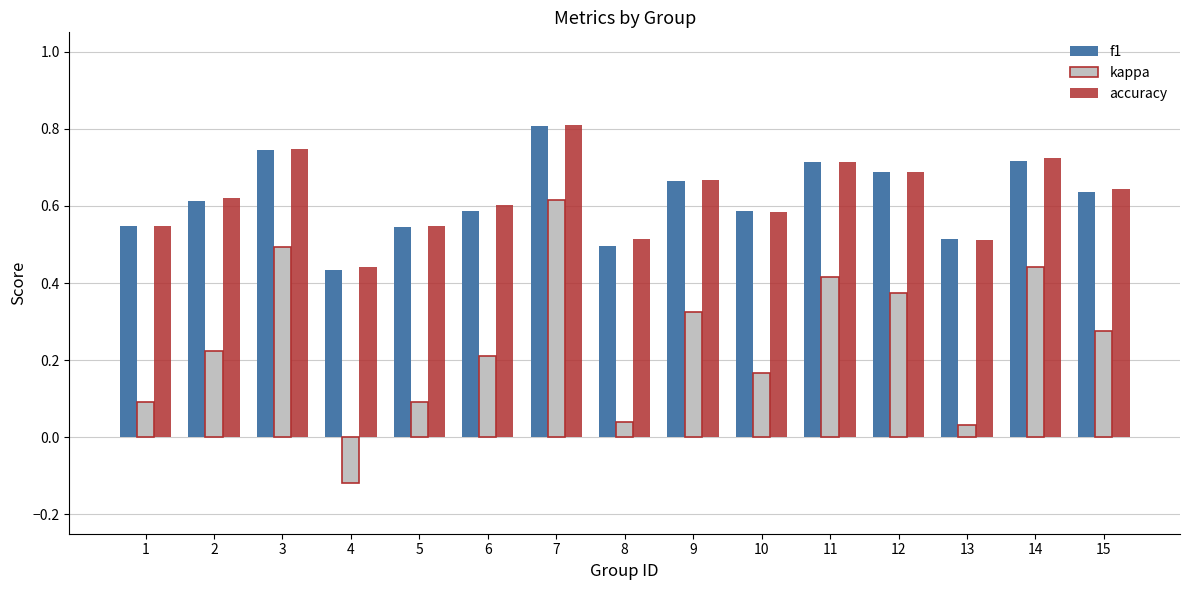

Read the kappa value at 5.

0.1